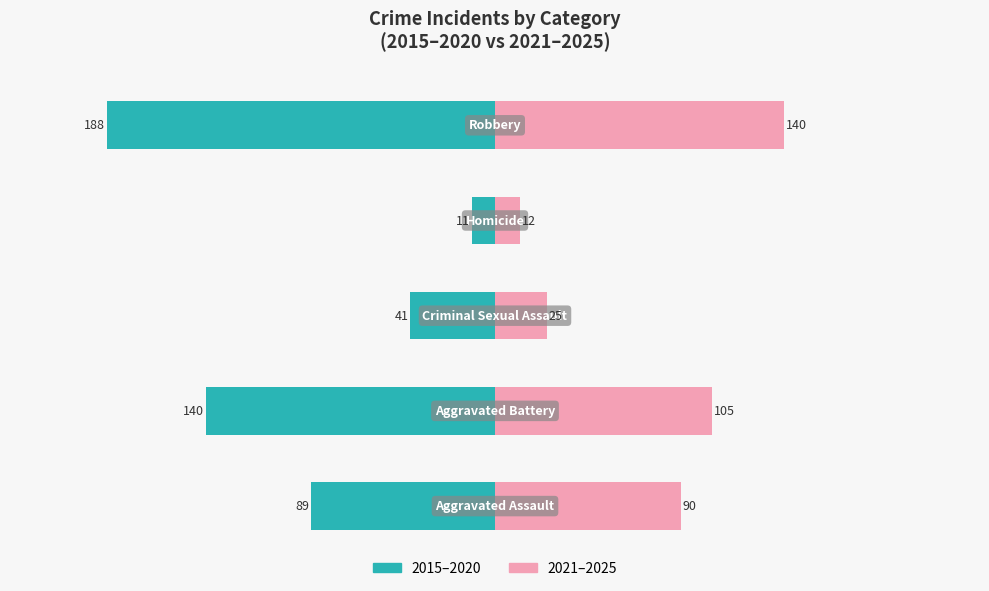

What is the sum of all 2021–2025 values?

372